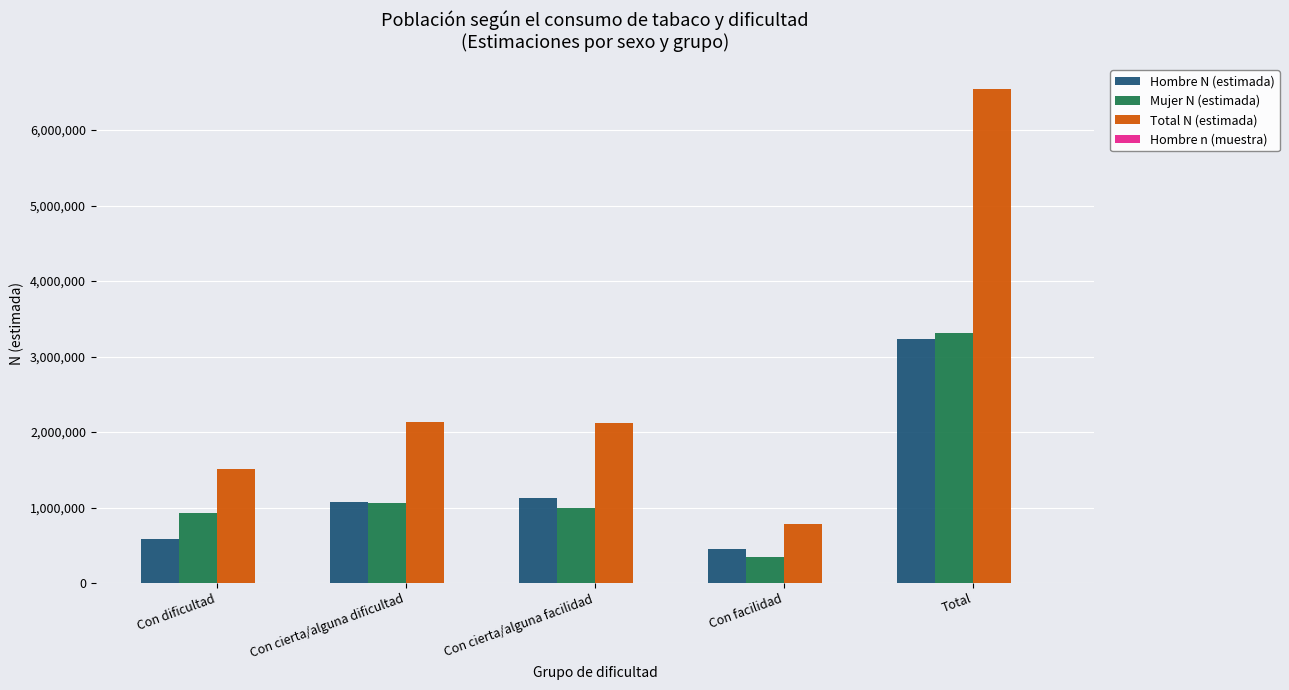

What is the maximum value shown in the chart?

6545798